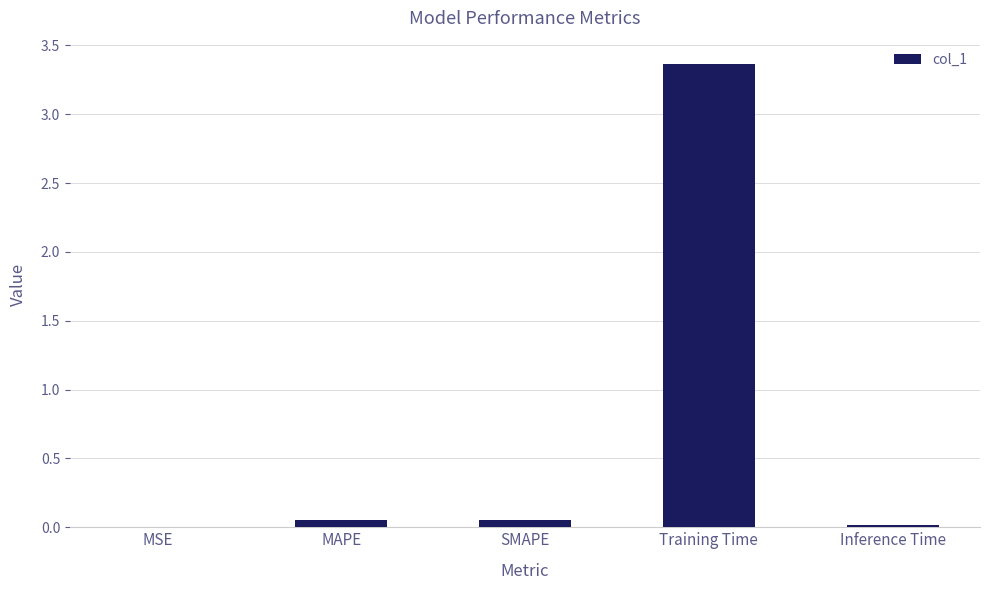

Is it true that the value at MSE is 0.0?

True